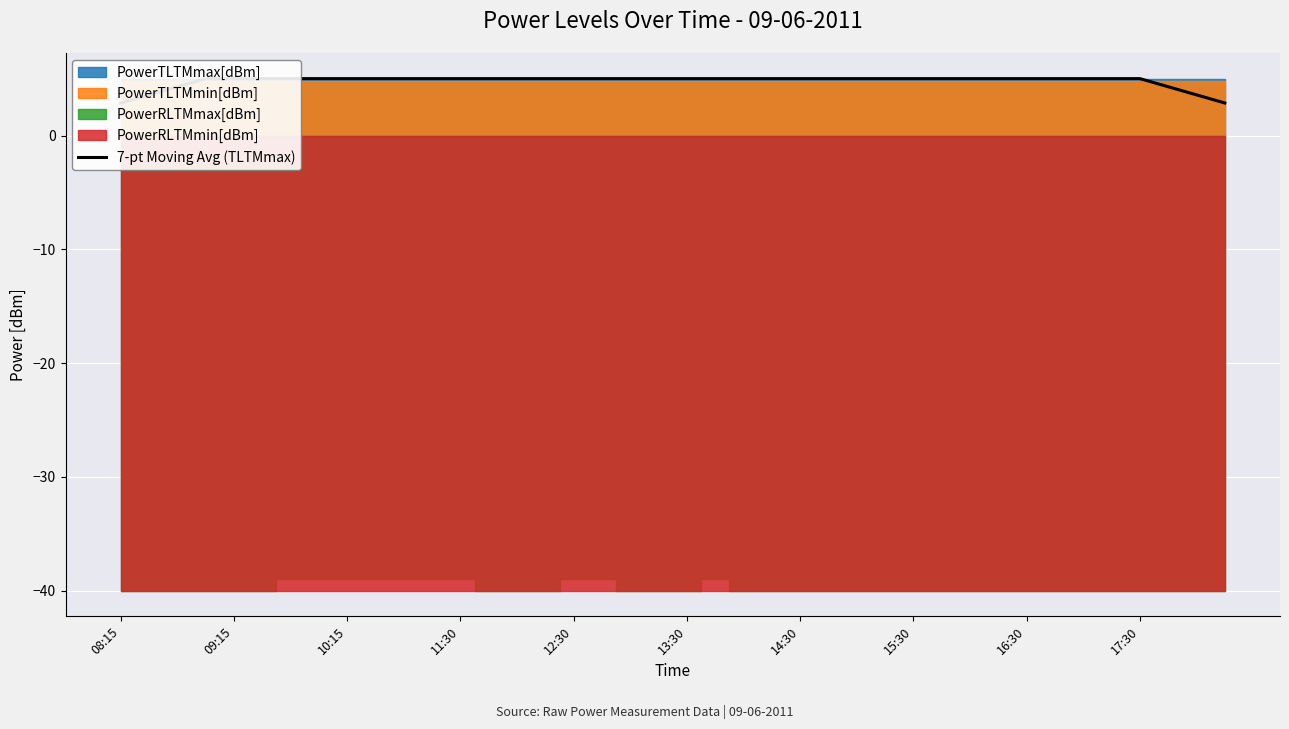

The chart shows a value of 5.0 at 21. True or false?

True